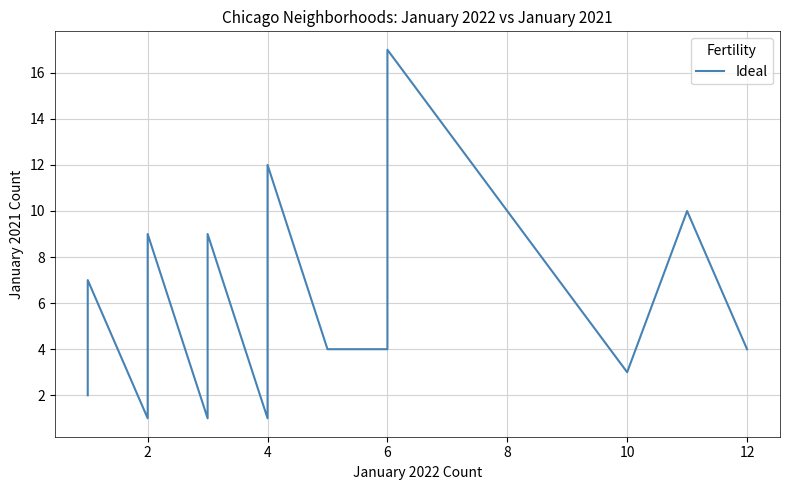

What is the label of the 15th point from the left?

2